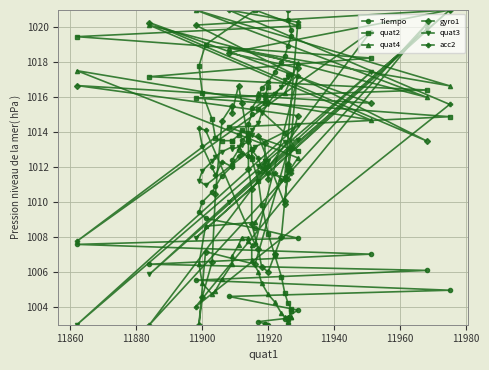

Is it true that quat4 equals 438.9 at 14?

False